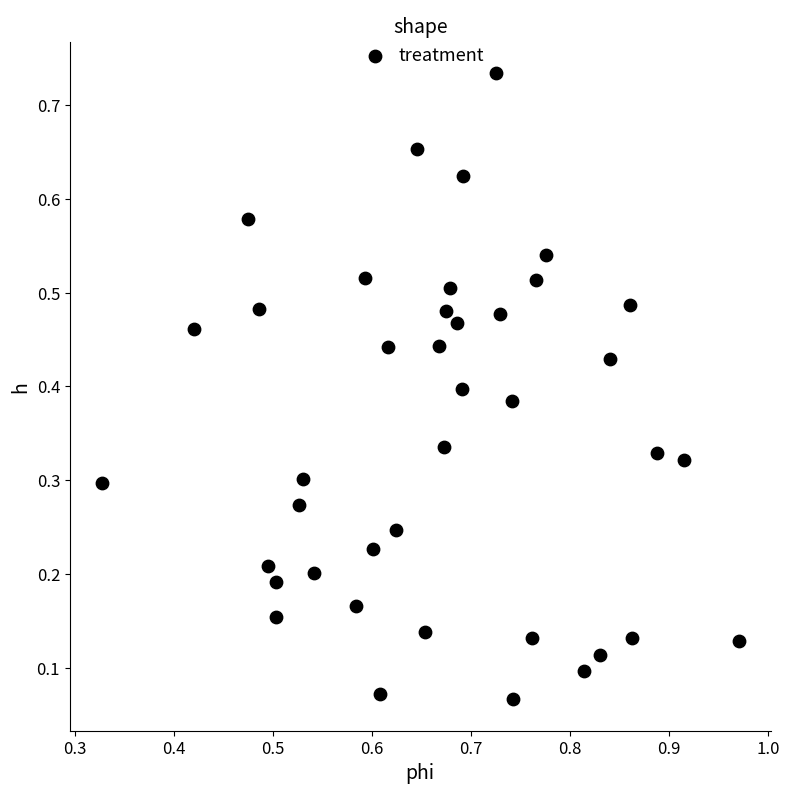

How many data points are displayed?

40